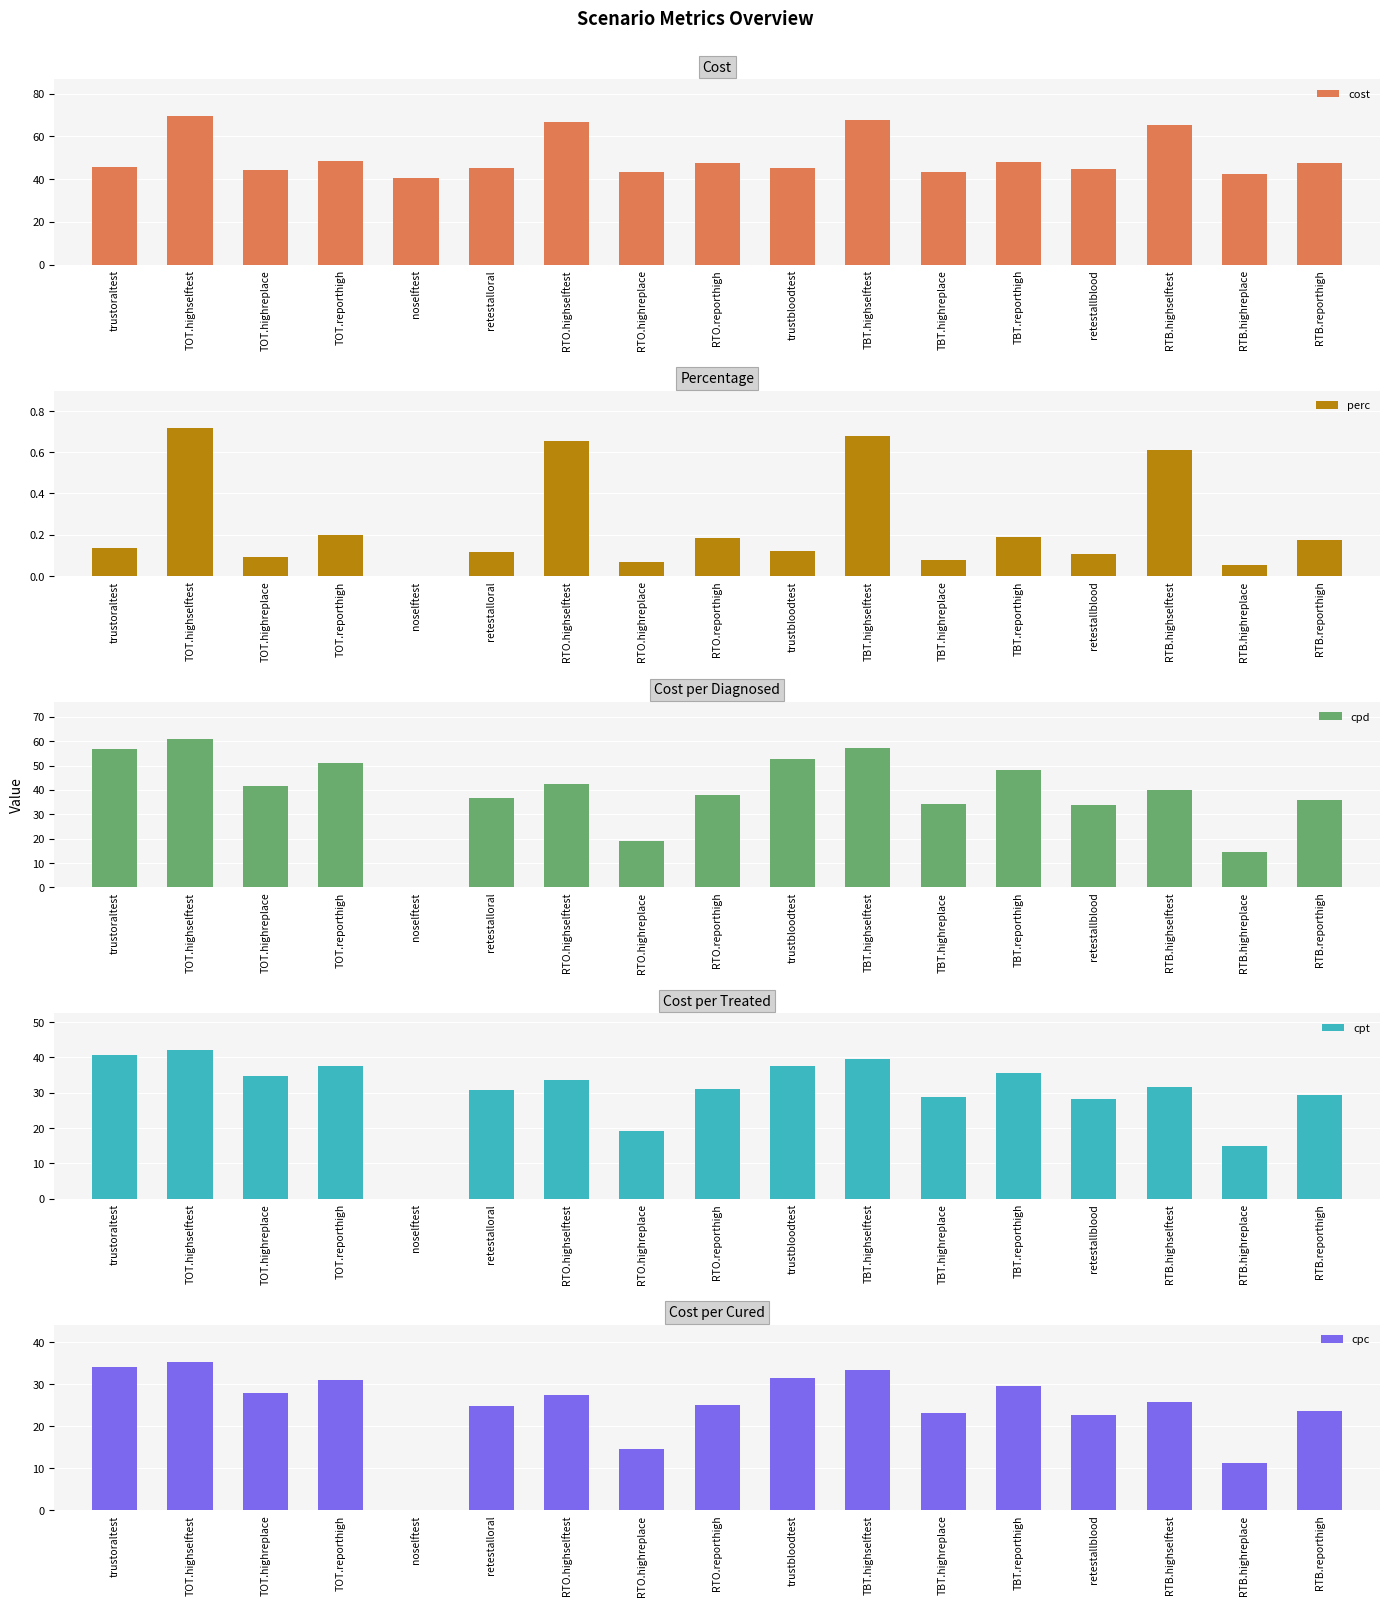

Reading left to right, what are all the values shown in this chart?

cost: trustoraltest=45.8	TOT.highselftest=69.4	TOT.highreplace=44.1	TOT.reporthigh=48.4	noselftest=40.4	retestalloral=45.1	RTO.highselftest=66.8	RTO.highreplace=43.1	RTO.reporthigh=47.8	trustbloodtest=45.4	TBT.highselftest=67.7	TBT.highreplace=43.5	TBT.reporthigh=48.0	retestallblood=44.7	RTB.highselftest=65.1	RTB.highreplace=42.5	RTB.reporthigh=47.4
perc: trustoraltest=0.1	TOT.highselftest=0.7	TOT.highreplace=0.1	TOT.reporthigh=0.2	noselftest=0.0	retestalloral=0.1	RTO.highselftest=0.7	RTO.highreplace=0.1	RTO.reporthigh=0.2	trustbloodtest=0.1	TBT.highselftest=0.7	TBT.highreplace=0.1	TBT.reporthigh=0.2	retestallblood=0.1	RTB.highselftest=0.6	RTB.highreplace=0.1	RTB.reporthigh=0.2
cpd: trustoraltest=56.9	TOT.highselftest=60.9	TOT.highreplace=41.4	TOT.reporthigh=50.8	noselftest=0.0	retestalloral=36.9	RTO.highselftest=42.5	RTO.highreplace=18.9	RTO.reporthigh=37.9	trustbloodtest=52.7	TBT.highselftest=57.3	TBT.highreplace=34.3	TBT.reporthigh=48.3	retestallblood=33.8	RTB.highselftest=39.8	RTB.highreplace=14.5	RTB.reporthigh=35.9
cpt: trustoraltest=40.7	TOT.highselftest=42.0	TOT.highreplace=34.6	TOT.reporthigh=37.4	noselftest=0.0	retestalloral=30.9	RTO.highselftest=33.7	RTO.highreplace=19.3	RTO.reporthigh=31.0	trustbloodtest=37.7	TBT.highselftest=39.5	TBT.highreplace=28.7	TBT.reporthigh=35.6	retestallblood=28.3	RTB.highselftest=31.6	RTB.highreplace=14.8	RTB.reporthigh=29.4
cpc: trustoraltest=33.9	TOT.highselftest=35.3	TOT.highreplace=27.8	TOT.reporthigh=31.0	noselftest=0.0	retestalloral=24.7	RTO.highselftest=27.4	RTO.highreplace=14.6	RTO.reporthigh=25.0	trustbloodtest=31.4	TBT.highselftest=33.2	TBT.highreplace=23.0	TBT.reporthigh=29.4	retestallblood=22.7	RTB.highselftest=25.6	RTB.highreplace=11.2	RTB.reporthigh=23.7